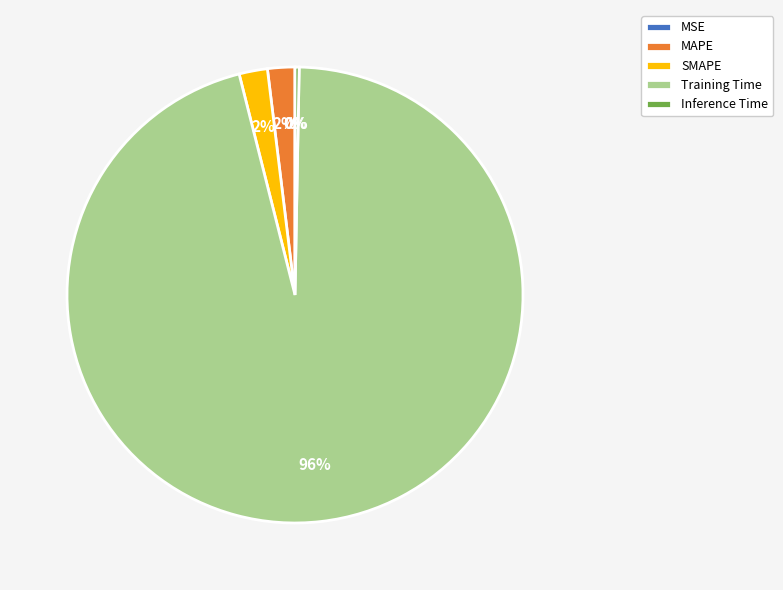

To the nearest percent, what portion does SMAPE represent?

2%